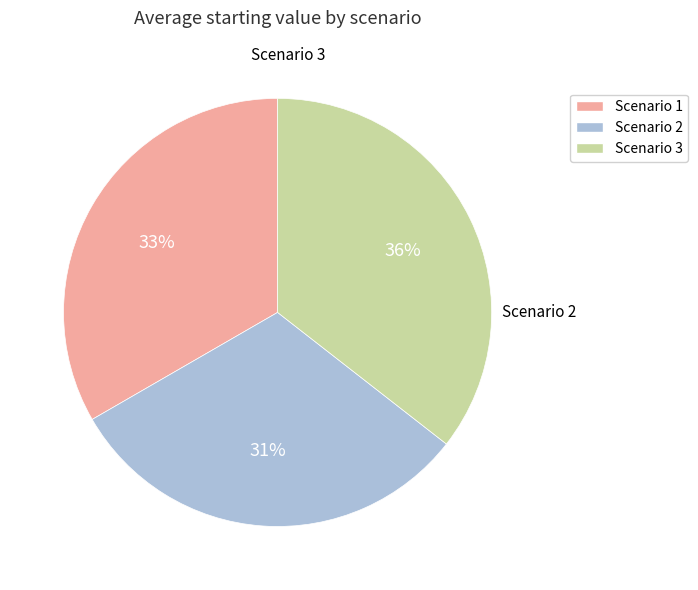

Combined, do Scenario 2 and Scenario 1 account for over 50%?

Yes